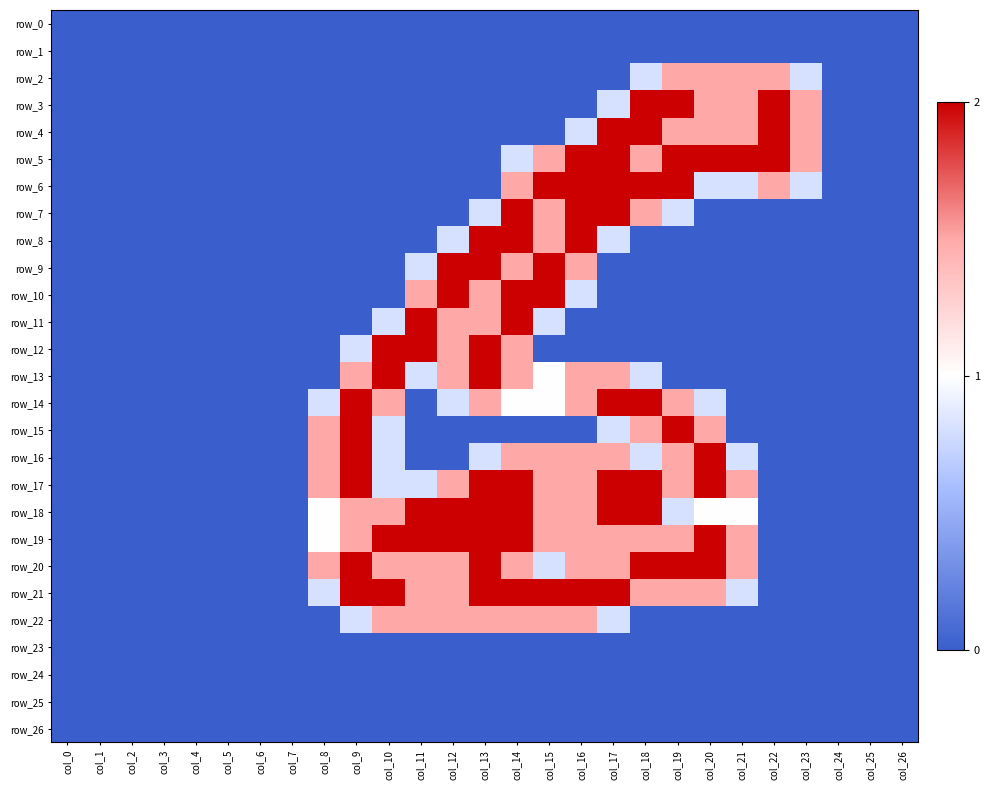

List the labels in order of row_21 value, smallest first.

col_0, col_1, col_2, col_3, col_4, col_5, col_6, col_7, col_22, col_23, col_24, col_25, col_26, col_8, col_21, col_11, col_12, col_18, col_19, col_20, col_9, col_10, col_13, col_14, col_15, col_16, col_17